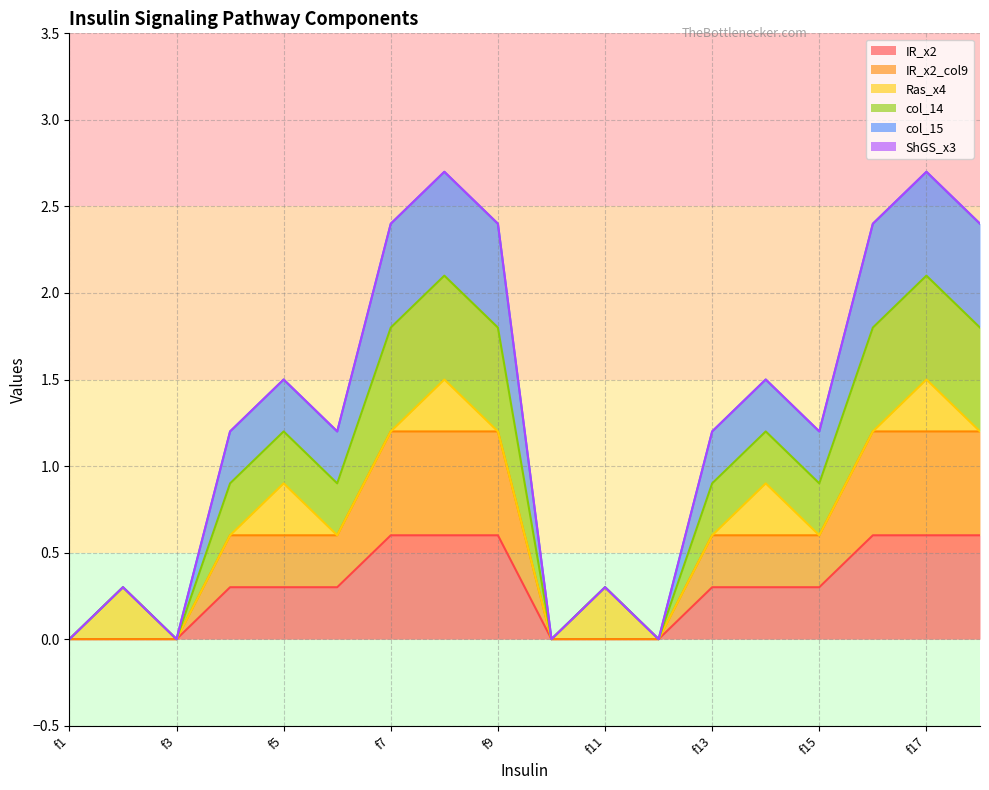

Does the chart have visible grid lines?

Yes